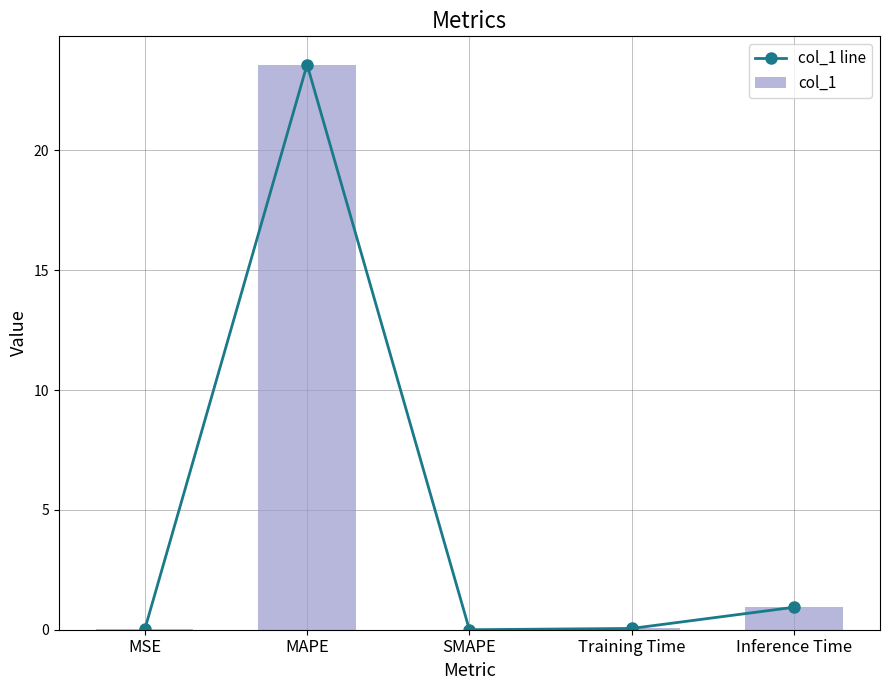

Which category has the highest value in the col_1 line series?

MAPE